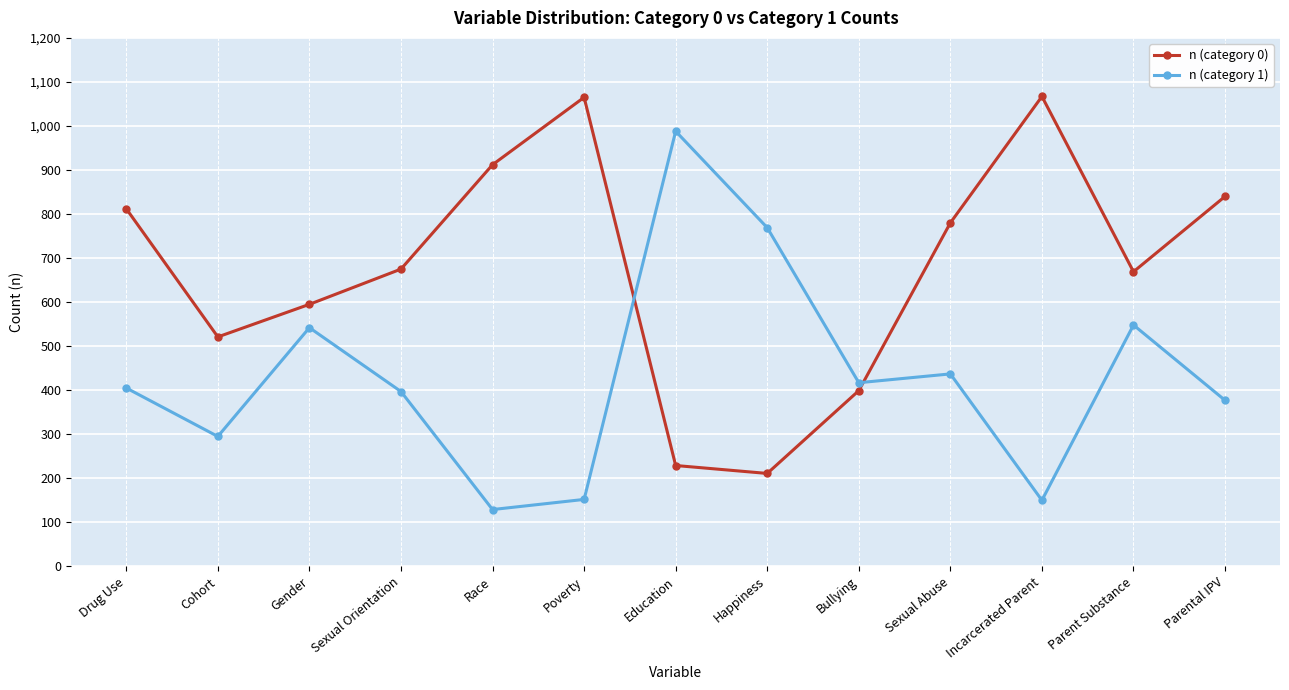

What is the spread (max minus min) of values at Poverty?

913